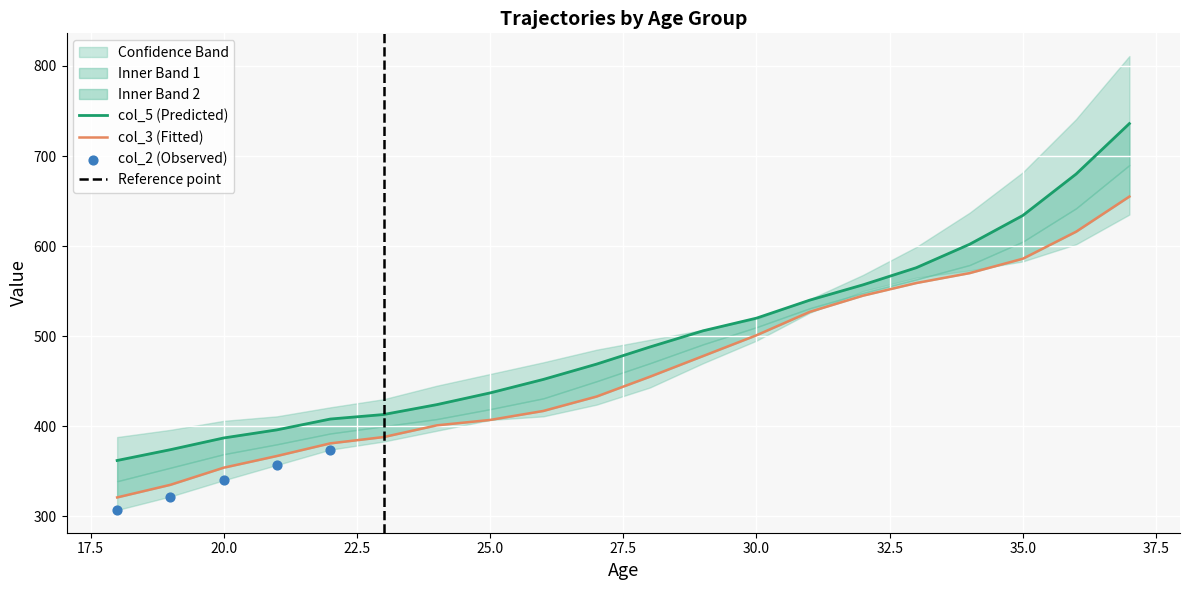

At which category is the sum across all series the highest?

37